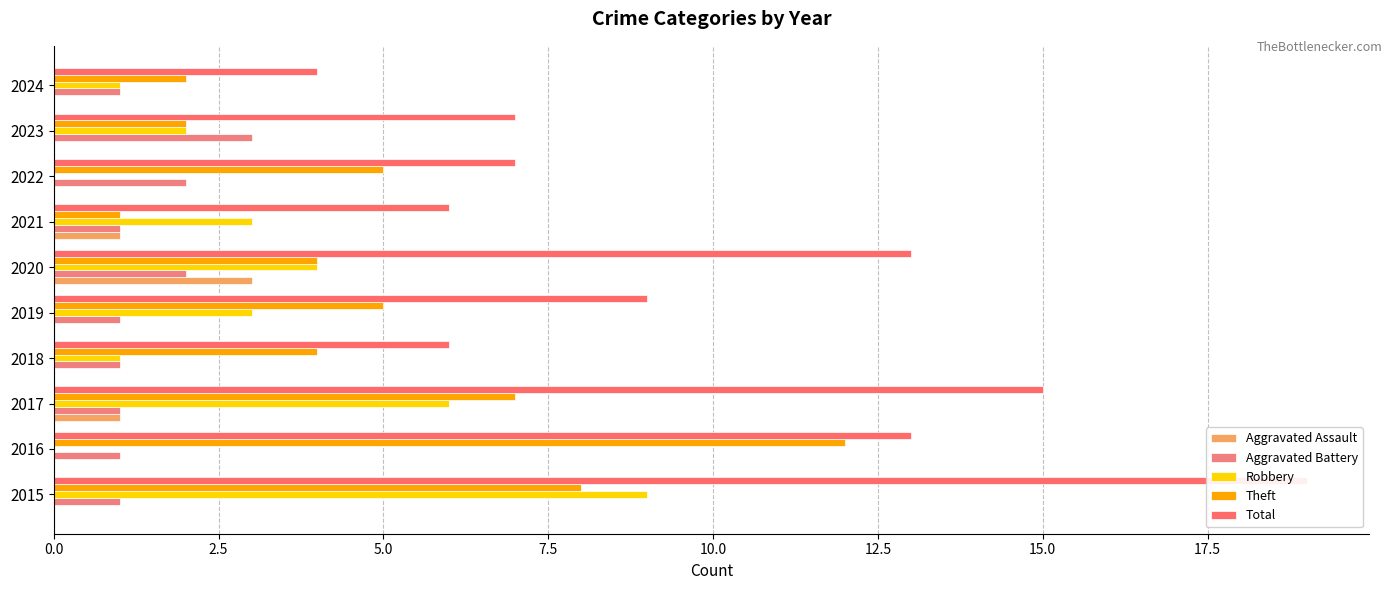

What are all the series names shown in the legend?

Aggravated Assault, Aggravated Battery, Robbery, Theft, Total